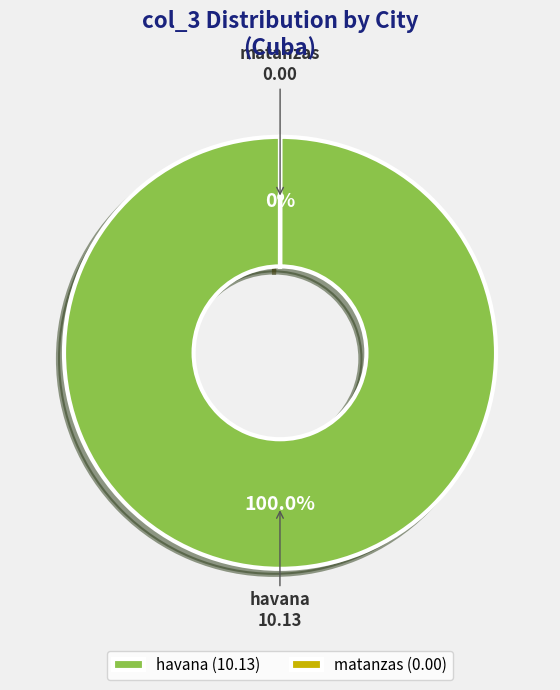

Which category has the smallest portion of the pie?

matanzas